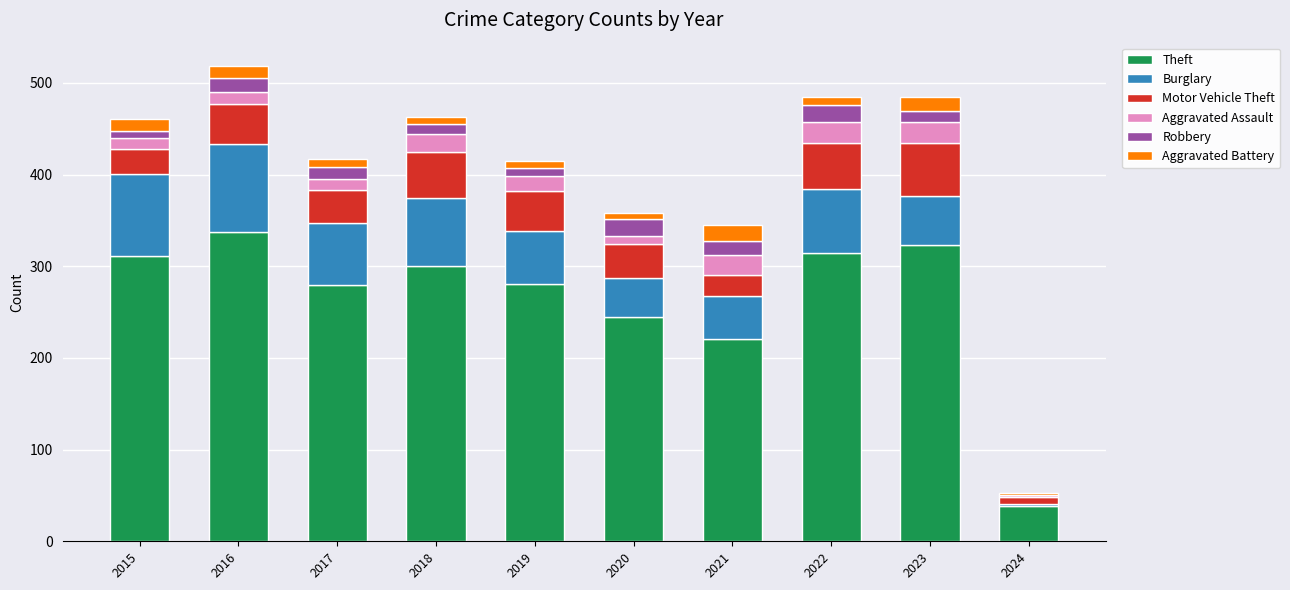

Count the number of categories in the chart.

10